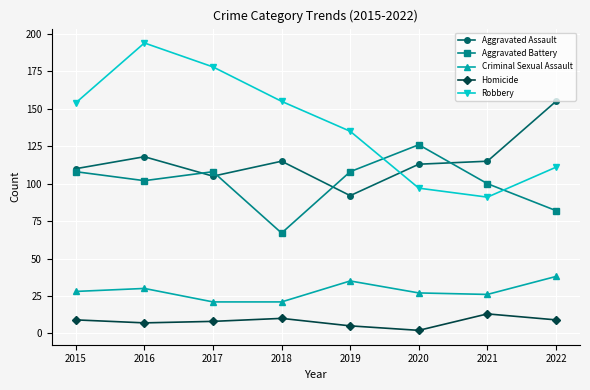

The value of Criminal Sexual Assault at 2016 is 51. True or false?

False